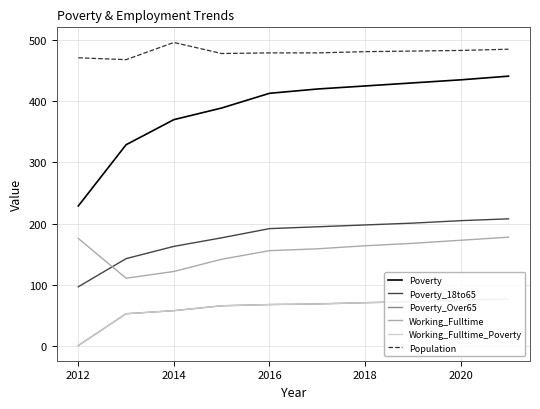

True or false: Poverty has more than 1 points higher than both neighbors.

False